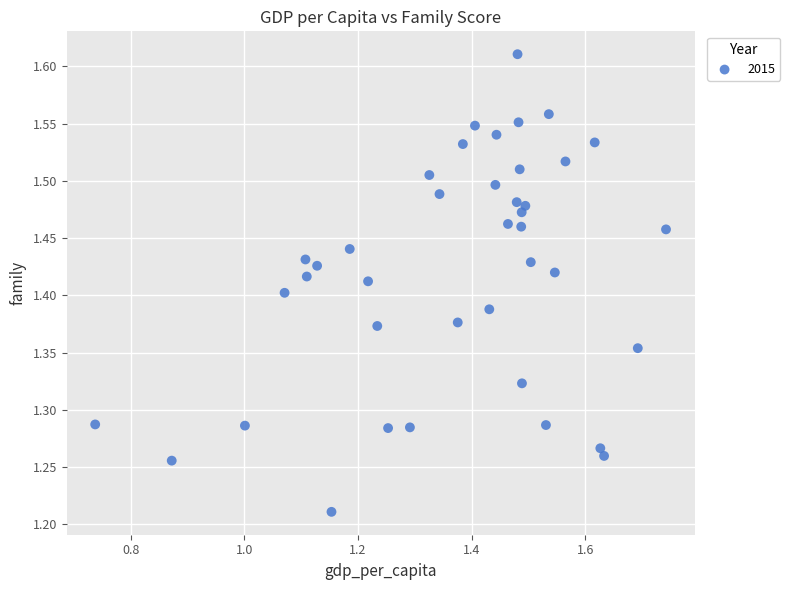

What is the range of Y values (max minus min)?

0.4